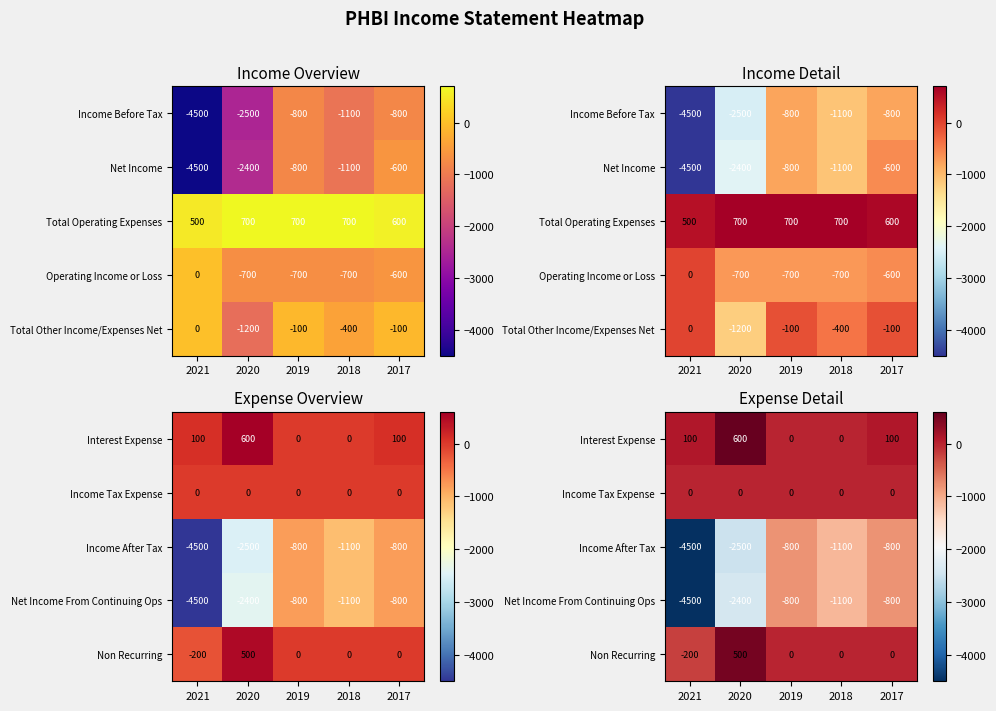

How many data points does each series have?

5